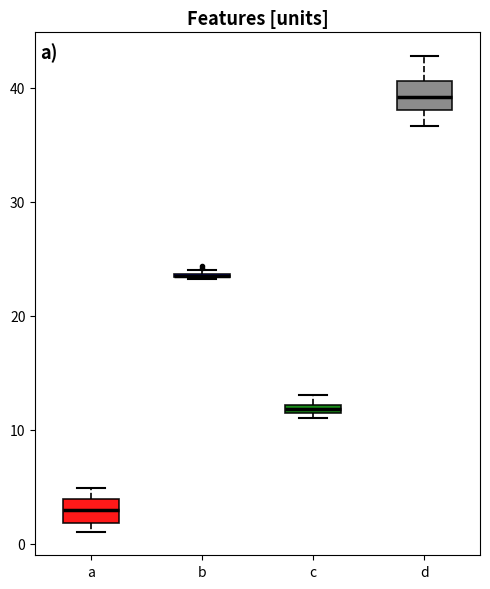

Where is the lower edge of the box for b on the y-axis? The values are not printed on the chart, so give them approximately, as read against the axis.

23